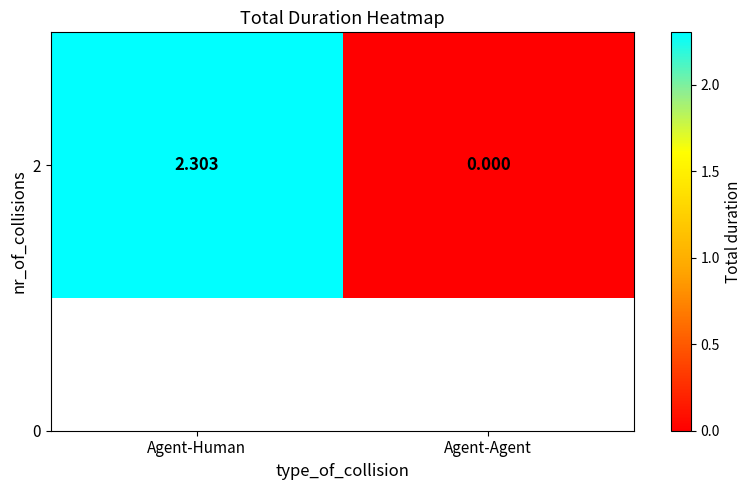

At which label is the value closest to 1?

Agent-Agent